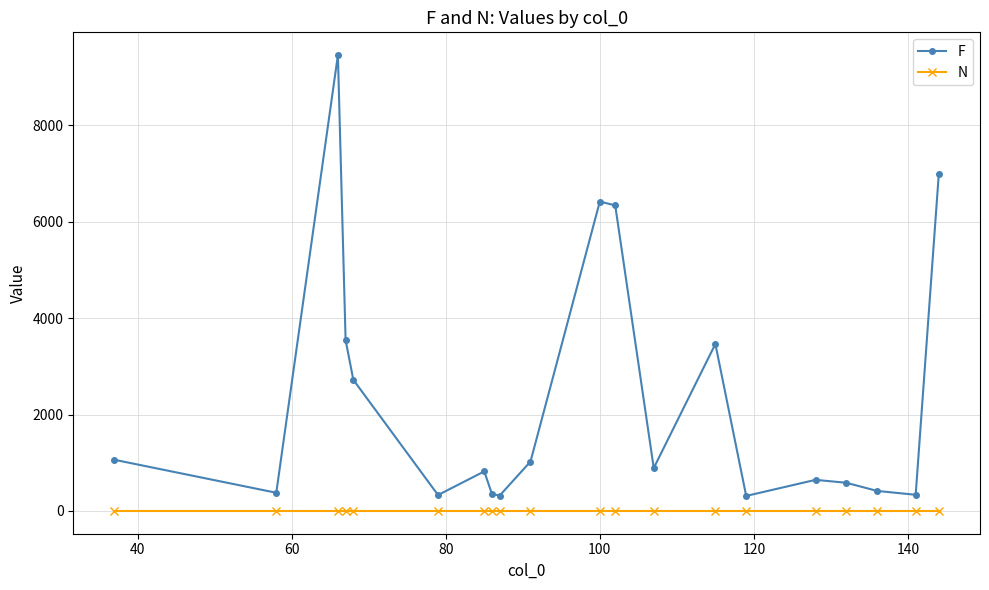

What is the highest value of the F series?

9458